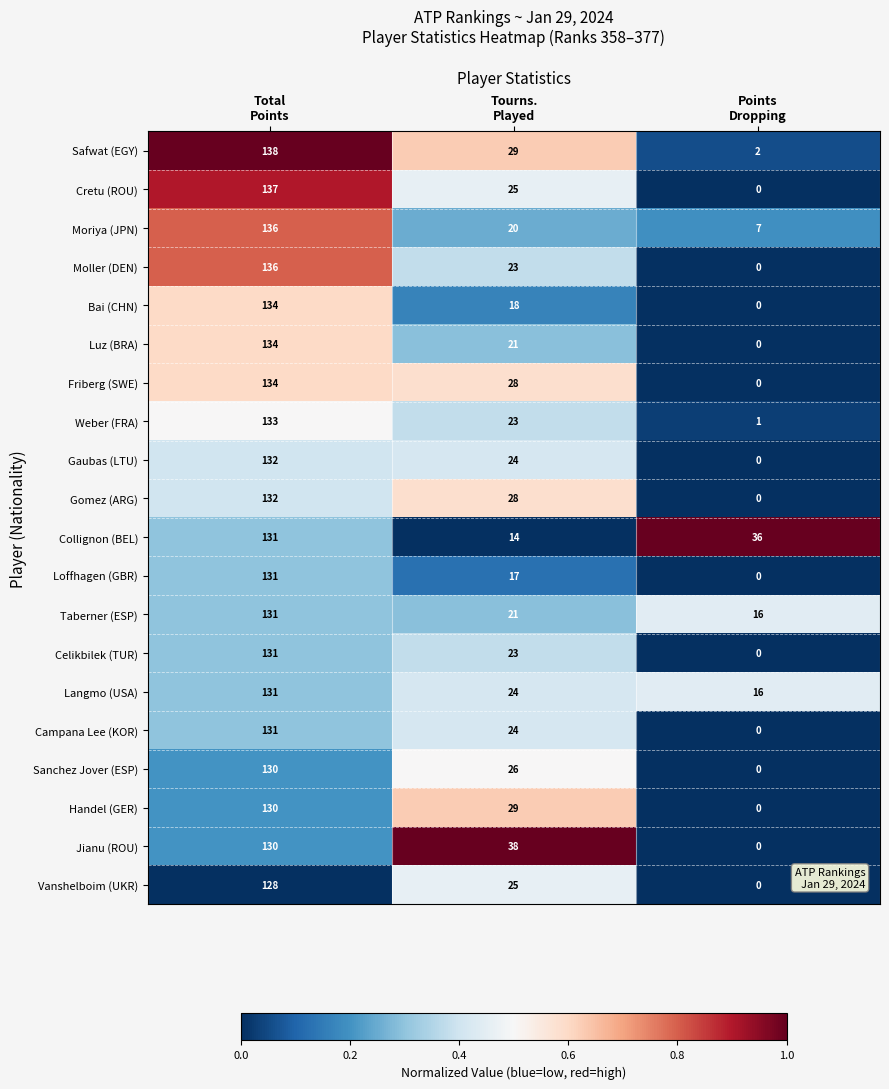

At which category is the sum across all series the highest?

Total
Points